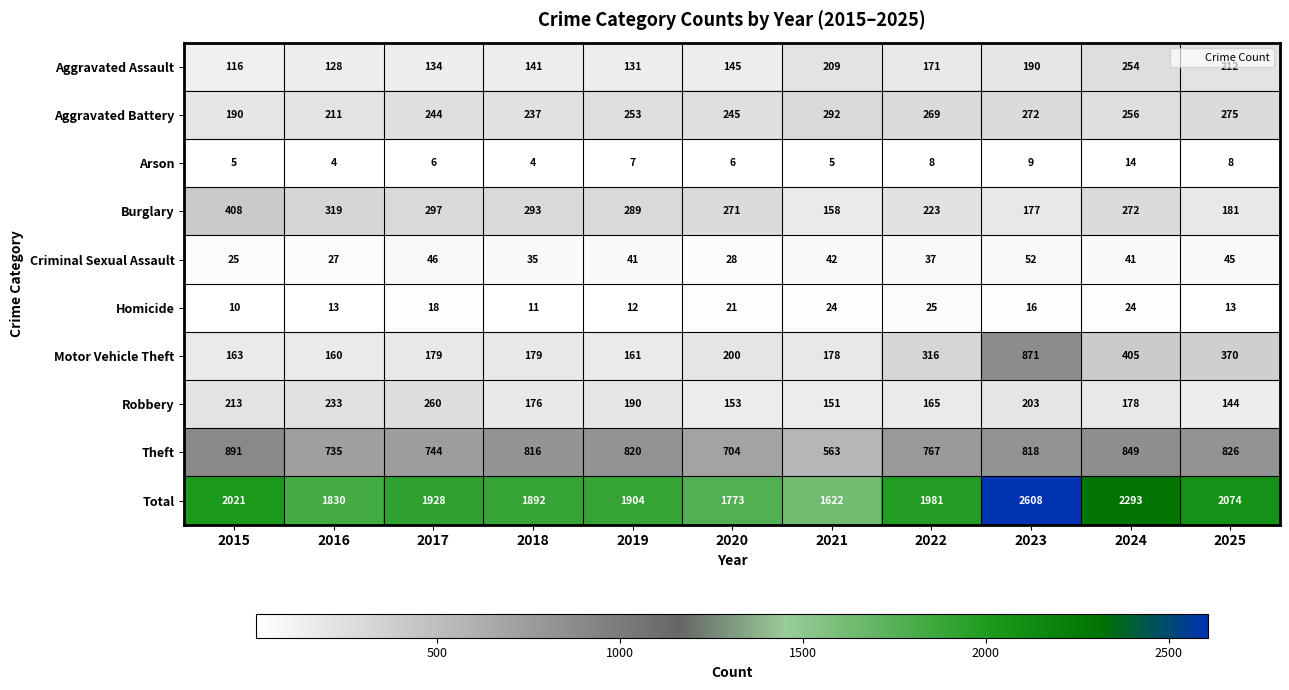

The Total series shows 1622 at 2021. True or false?

True